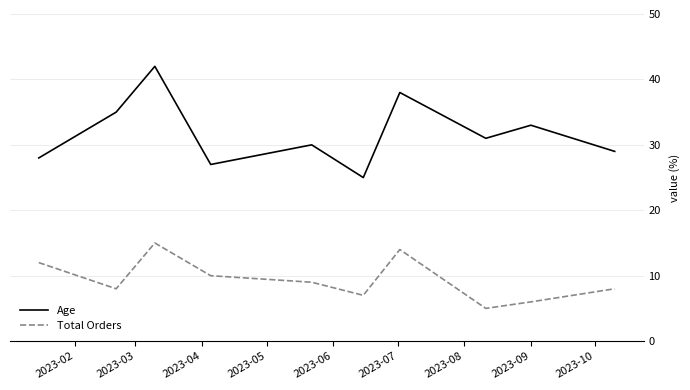

Reading left to right, what are all the values shown in this chart?

Age: 28	35	42	27	30	25	38	31	33	29
Total Orders: 12	8	15	10	9	7	14	5	6	8